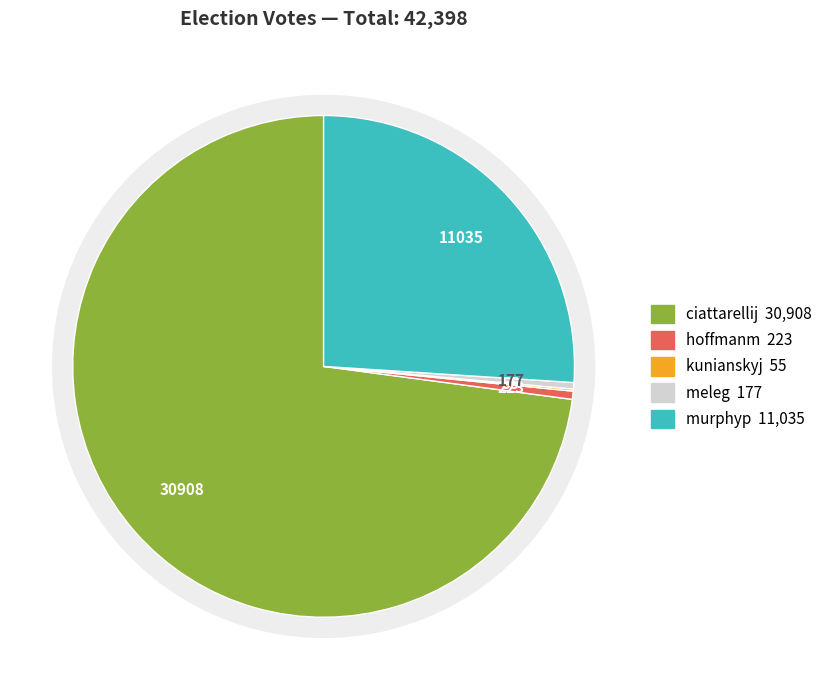

Rank the categories by value from lowest to highest.

kunianskyj, meleg, hoffmanm, murphyp, ciattarellij